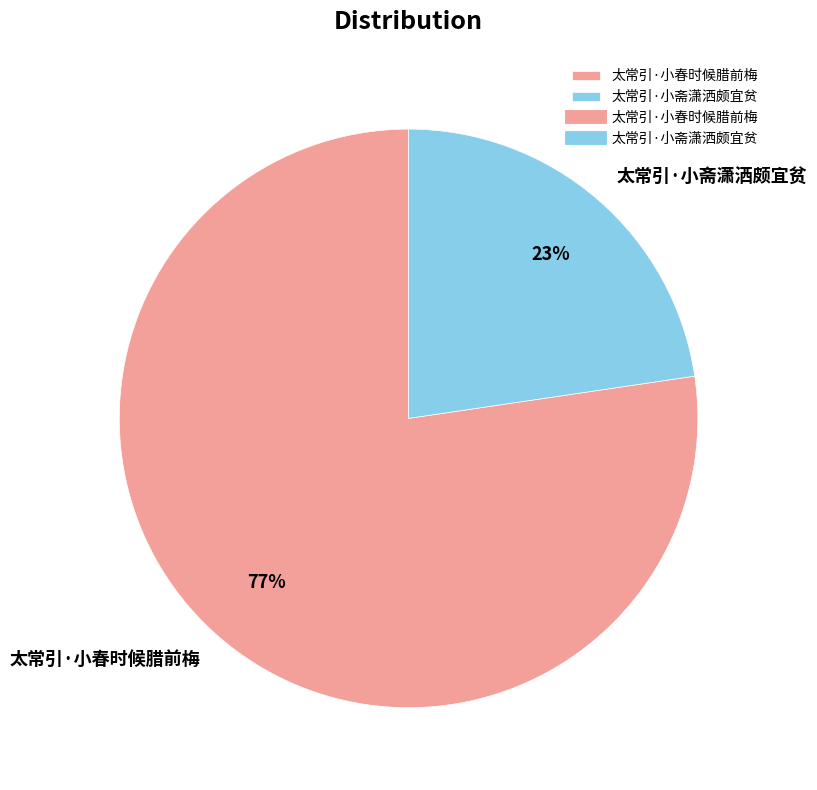

Which slice is the smallest?

太常引·小斋潇洒颇宜贫